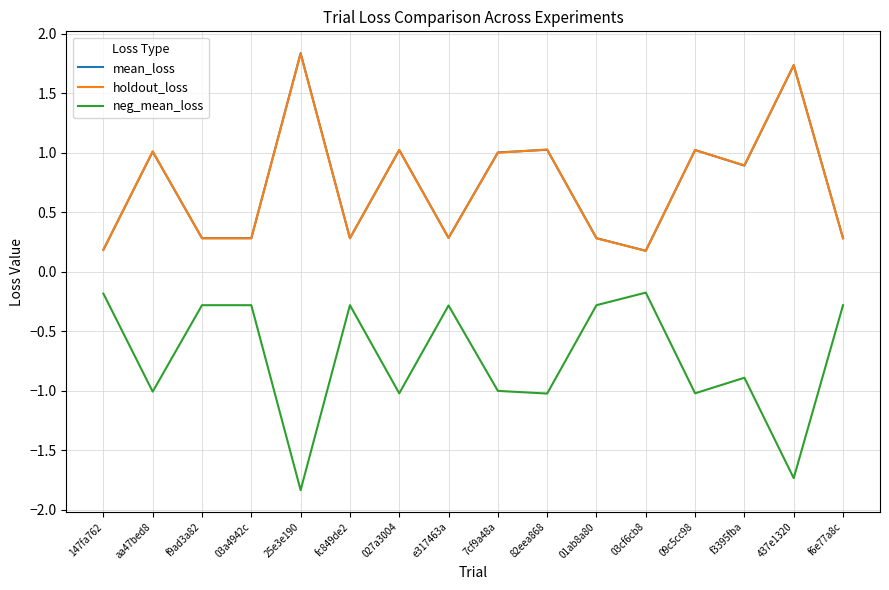

Read the neg_mean_loss value at e317463a.

-0.3